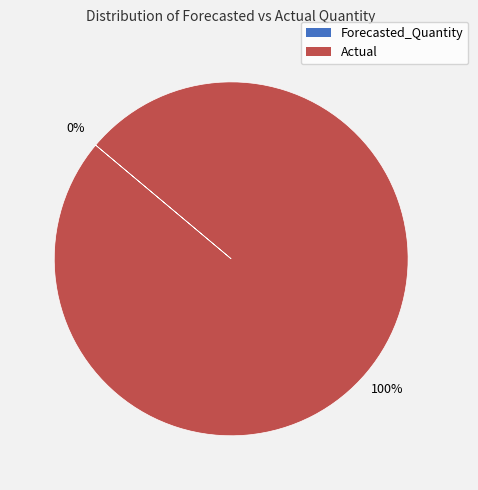

To the nearest percent, what percentage of the pie is Actual?

100%